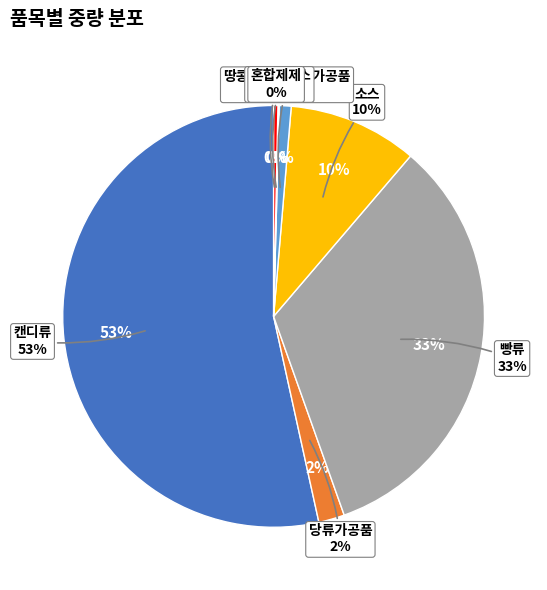

Which slice is the smallest?

음료베이스